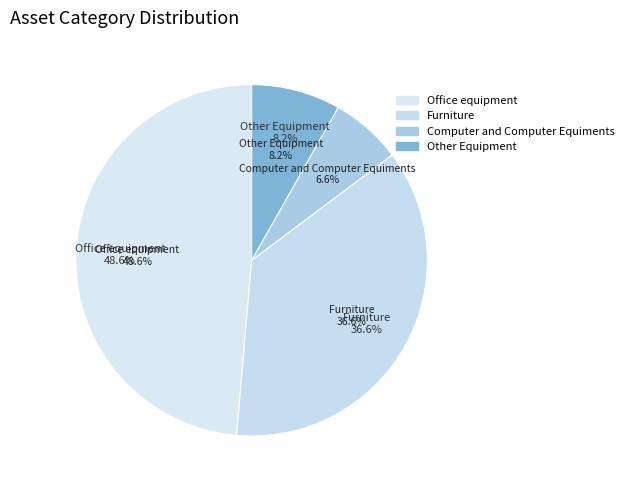

The Furniture slice represents 37% of the pie. True or false?

True